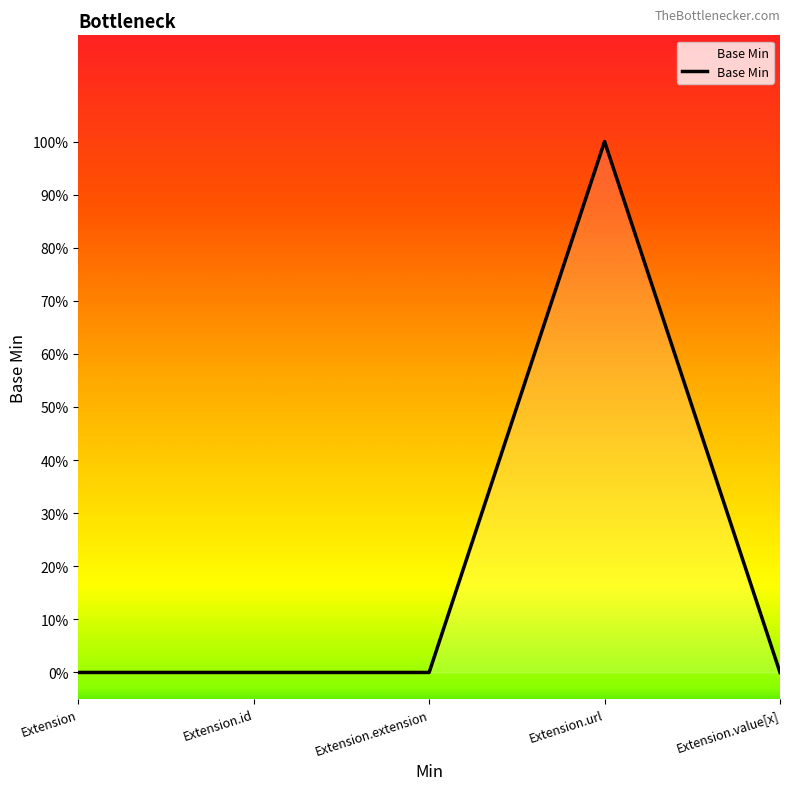

Where is the first local maximum?

Extension.url